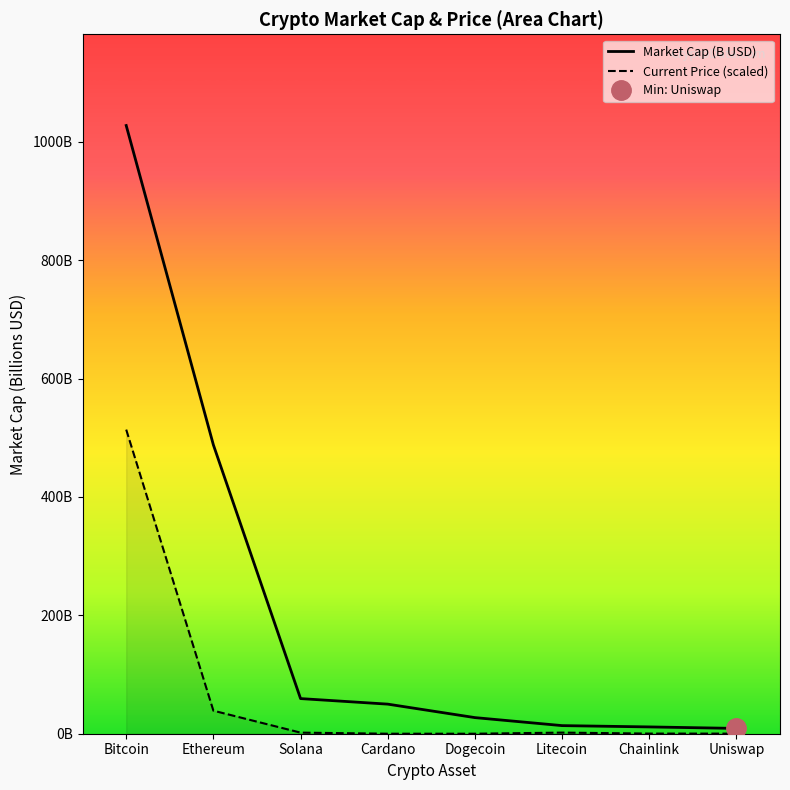

How many categories are shown in the chart?

8